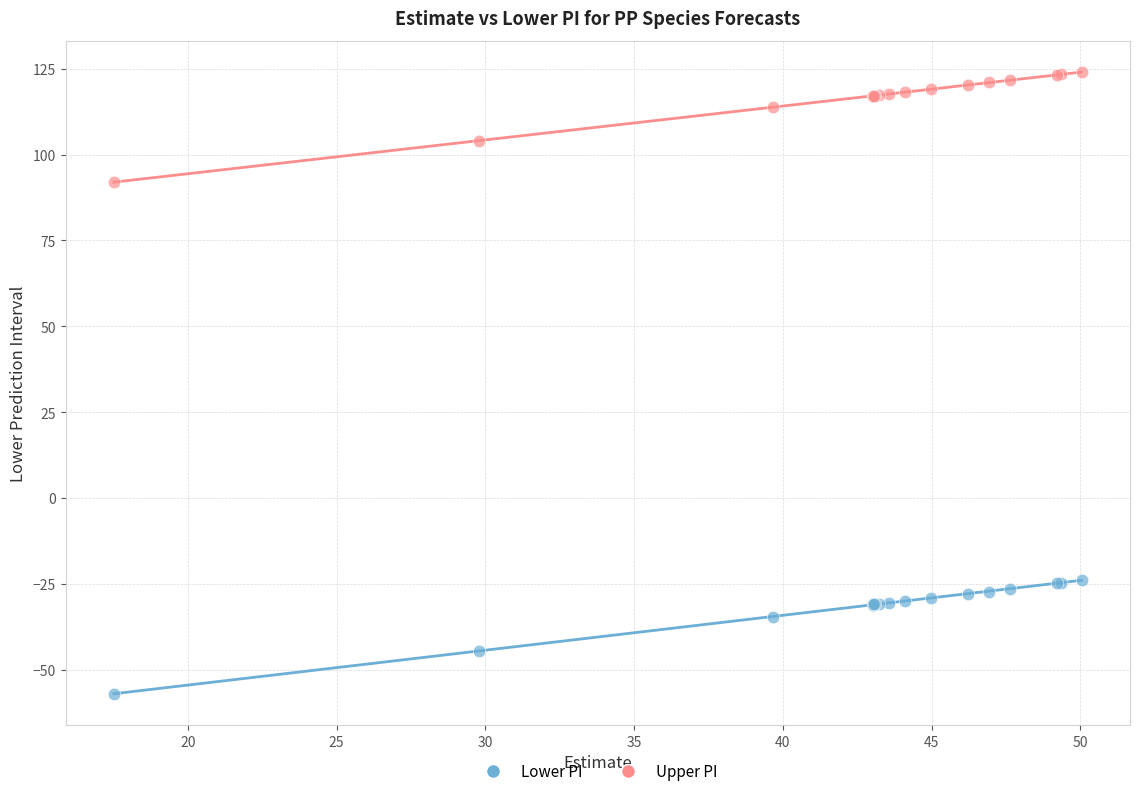

Which series contains the highest Y value?

Upper PI